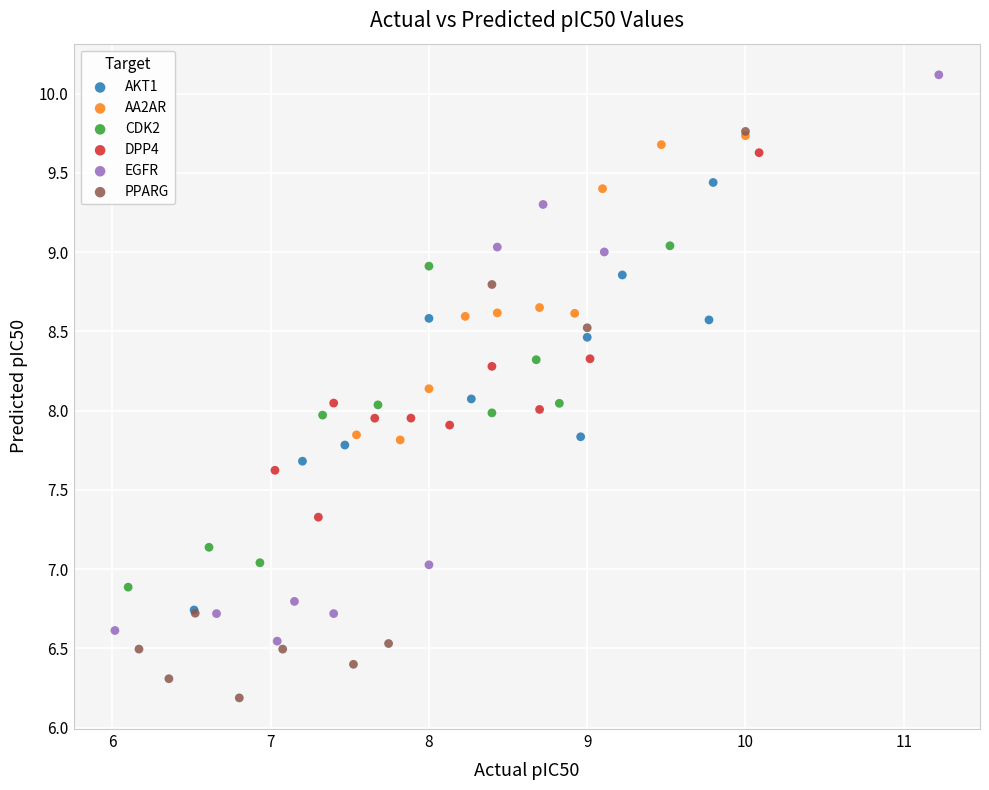

Which series contains the lowest Y value?

PPARG